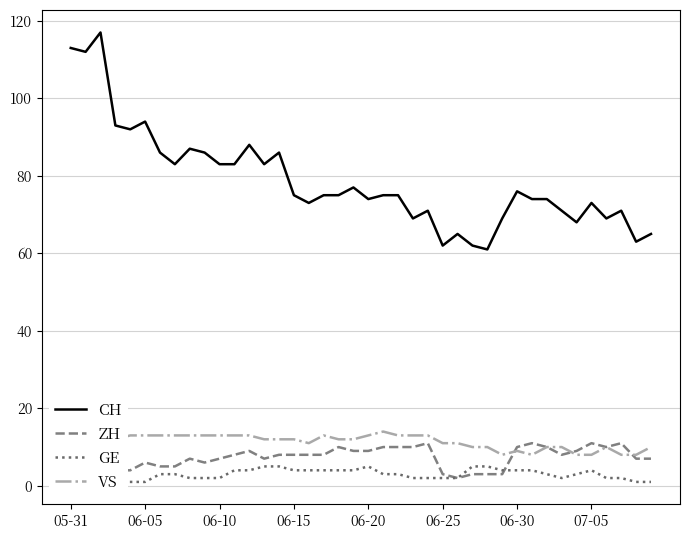

What are all the series names shown in the legend?

CH, ZH, GE, VS